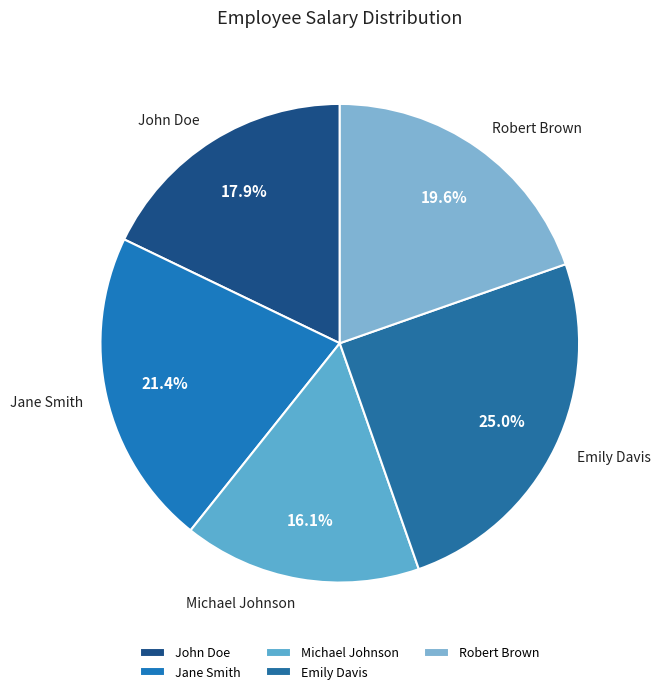

To the nearest percent, what percentage of the pie is Emily Davis?

25%